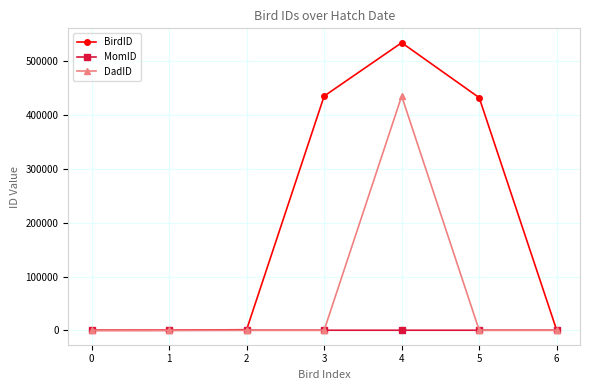

What is the value of the DadID point at the 5th from the left?

435345